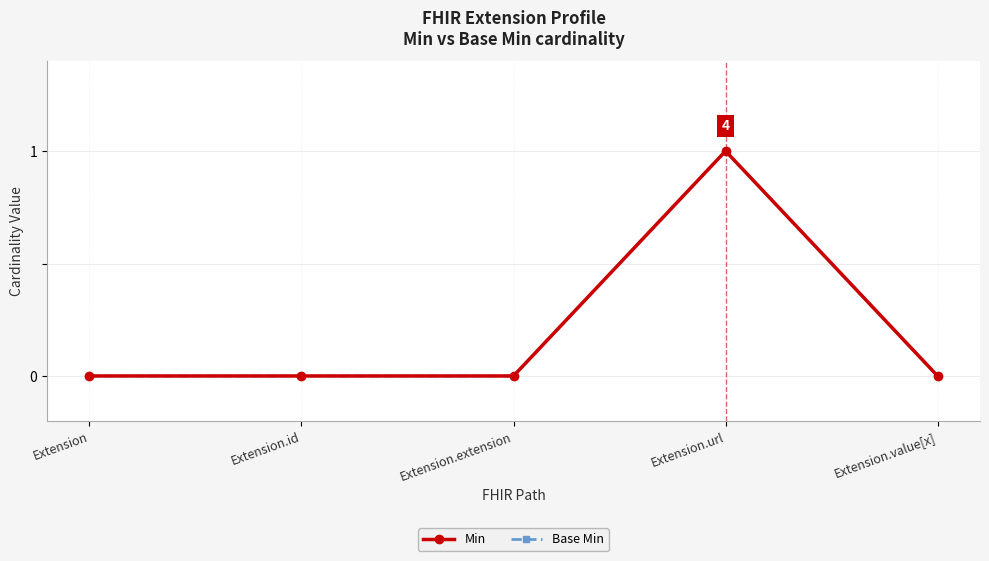

What is the label of the 1st point from the right?

Extension.value[x]